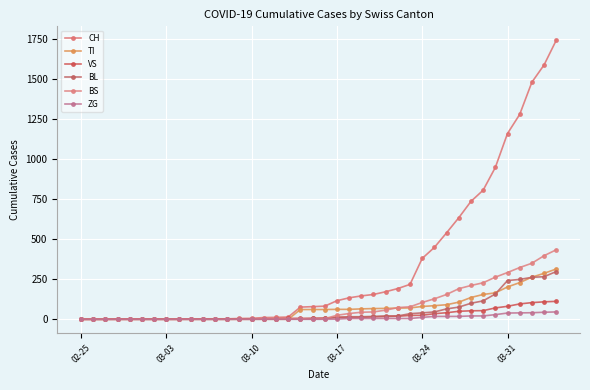

Is this an area chart (filled region under the line)?

No